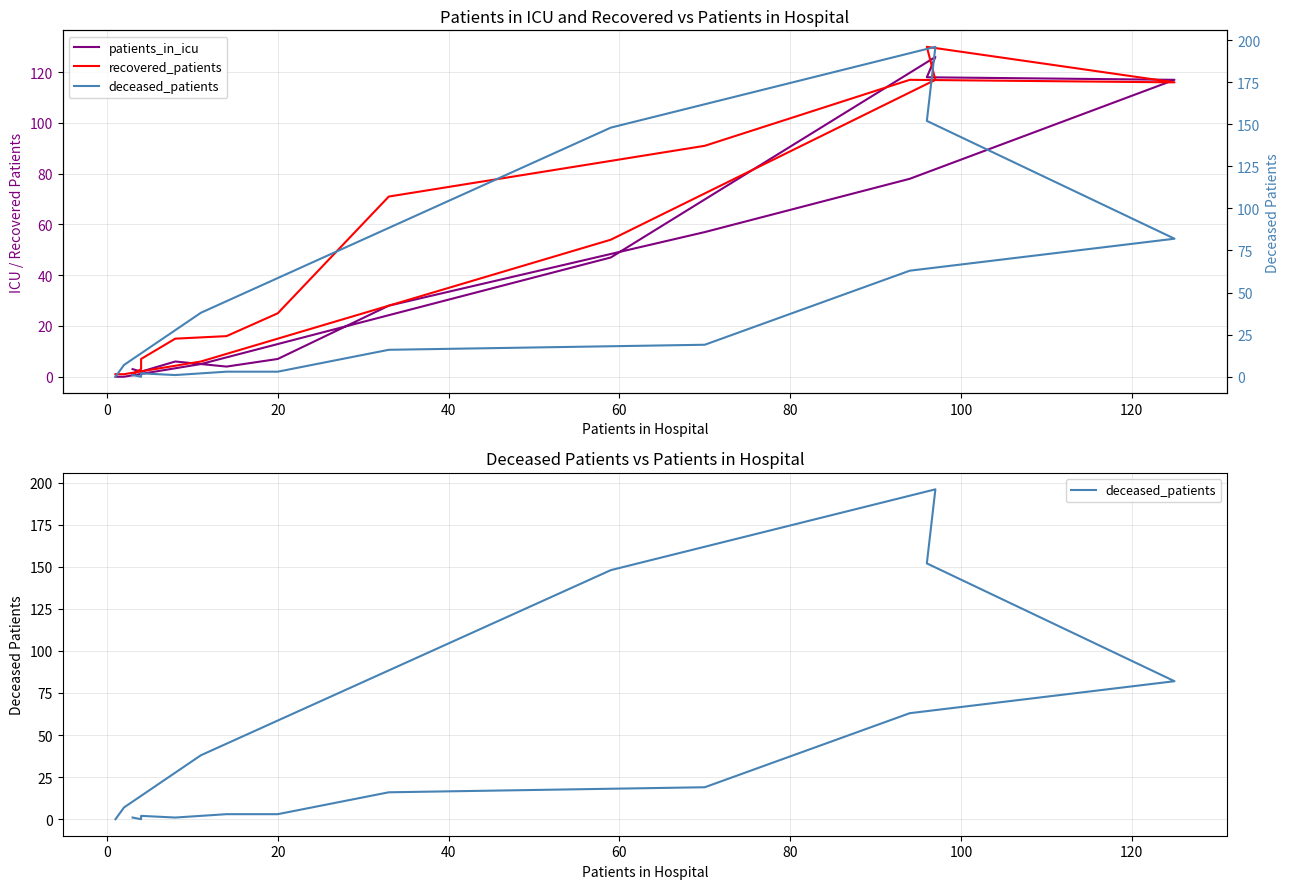

Reading right to left, extract all data points from this chart.

patients_in_icu: 0	0	5	47	126	118	117	78	57	28	7	4	6	2	2	3
recovered_patients: 1	1	6	54	117	130	116	117	91	71	25	16	15	7	3	1
deceased_patients: 0	7	38	148	196	152	82	63	19	16	3	3	1	2	0	1